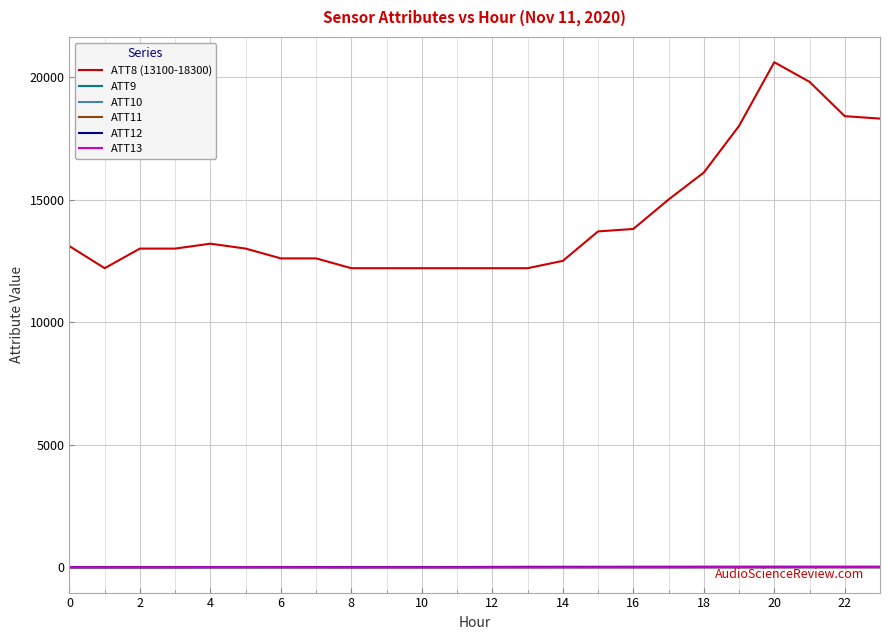

Which series has the widest spread of values?

ATT8 (13100-18300)